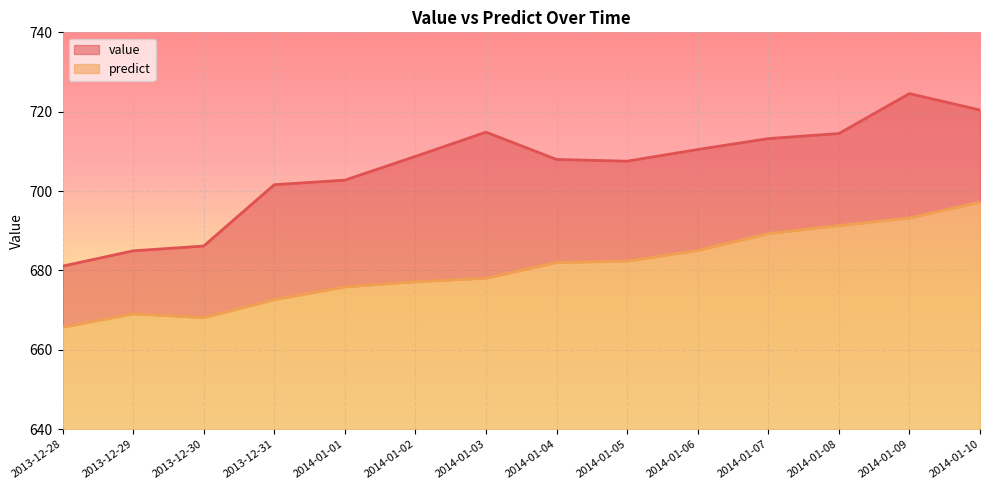

True or false: predict and value intersect in this chart.

False